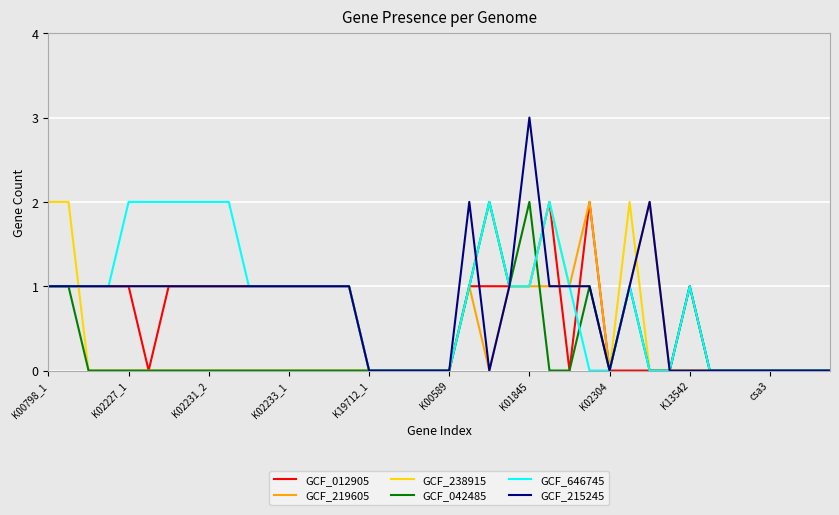

What is the greatest value displayed?

3